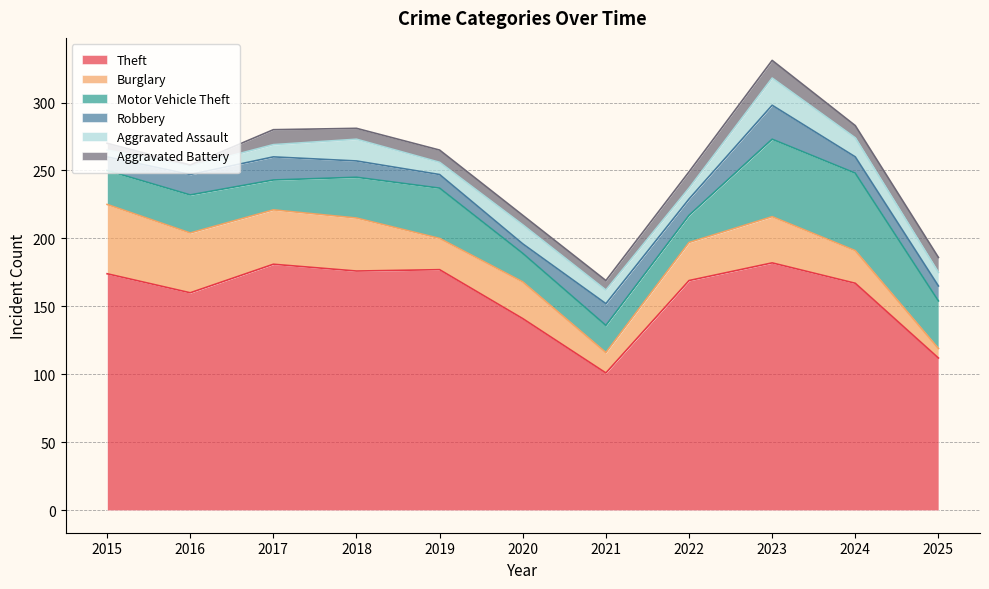

At which category is the sum across all series the highest?

2023